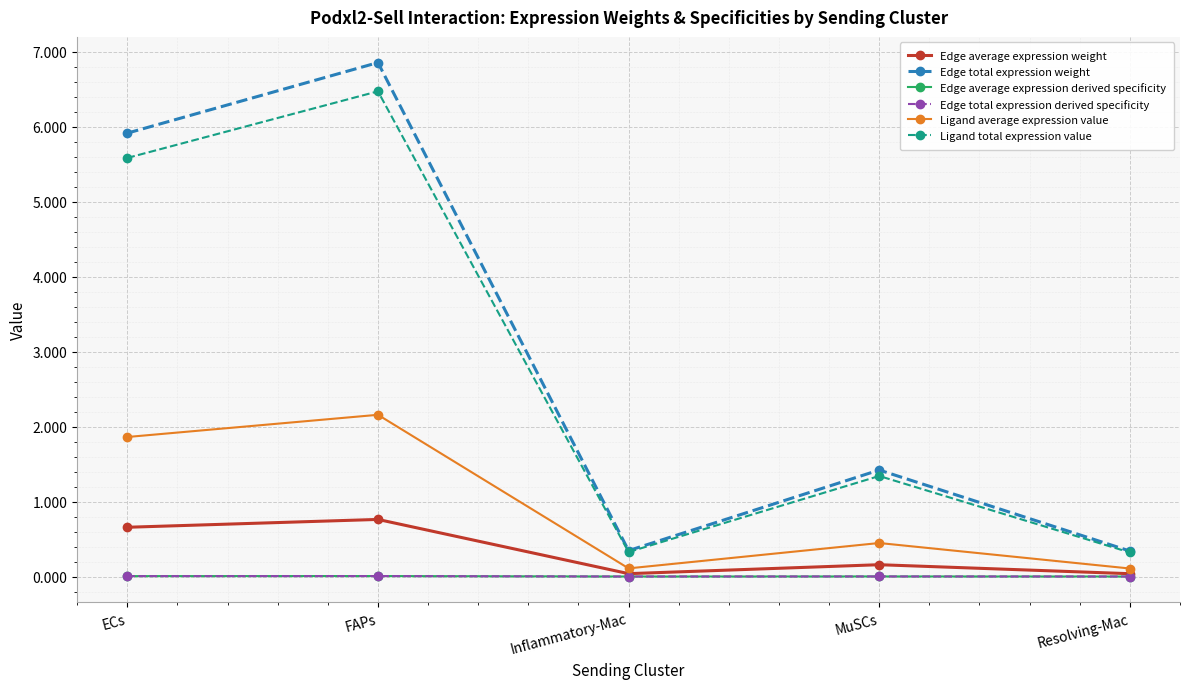

Between MuSCs and Resolving-Mac, which series saw the biggest shift?

Edge total expression weight